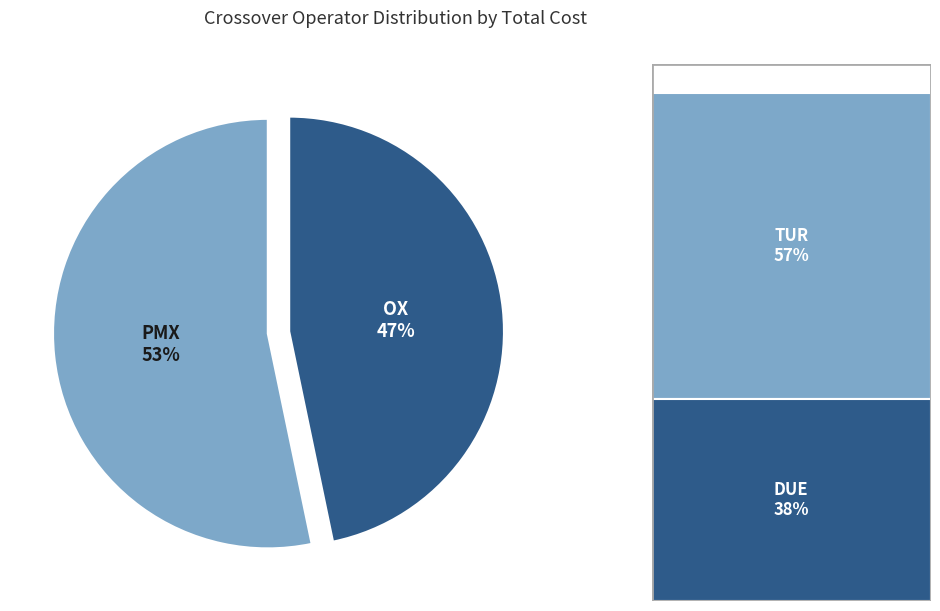

Does OX represent more than half of the total?

No